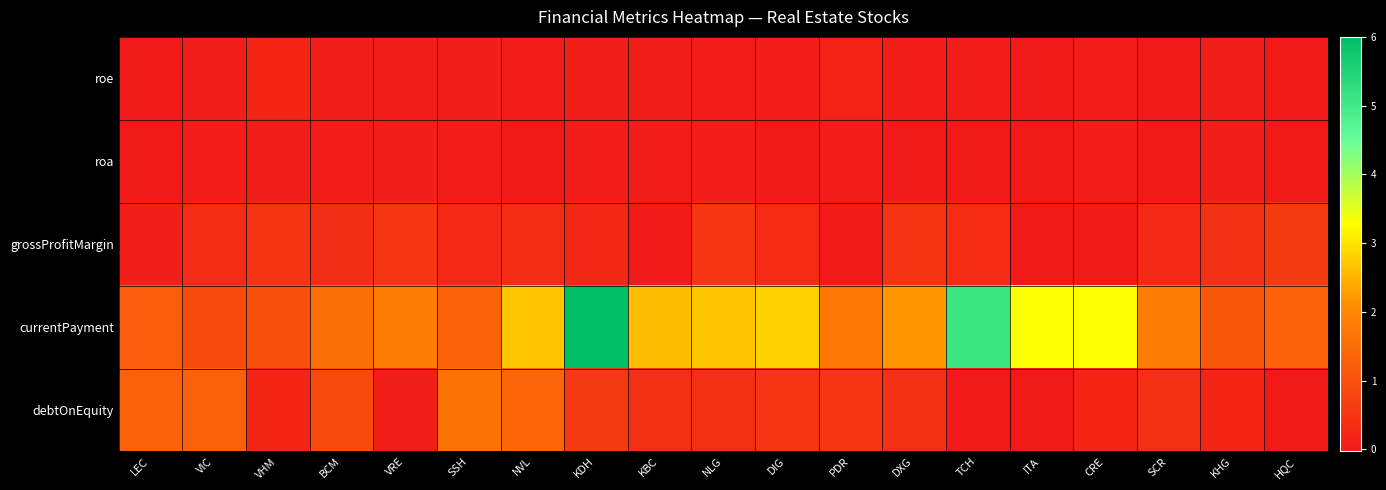

Reading left to right, what are all the values shown in this chart?

roe: LEC=-0.0	VIC=0.1	VHM=0.2	BCM=0.1	VRE=0.1	SSH=0.1	NVL=0.1	KDH=0.1	KBC=0.1	NLG=0.1	DIG=0.0	PDR=0.2	DXG=0.0	TCH=0.0	ITA=-0.0	CRE=0.0	SCR=0.0	KHG=0.1	HQC=0.0
roa: LEC=-0.0	VIC=0.0	VHM=0.1	BCM=0.0	VRE=0.1	SSH=0.0	NVL=0.0	KDH=0.1	KBC=0.0	NLG=0.0	DIG=0.0	PDR=0.1	DXG=0.0	TCH=0.0	ITA=-0.0	CRE=0.0	SCR=0.0	KHG=0.1	HQC=0.0
grossProfitMargin: LEC=0.1	VIC=0.3	VHM=0.5	BCM=0.3	VRE=0.5	SSH=0.3	NVL=0.3	KDH=0.2	KBC=0.0	NLG=0.5	DIG=0.3	PDR=0.0	DXG=0.4	TCH=0.3	ITA=0.0	CRE=0.0	SCR=0.3	KHG=0.4	HQC=0.6
currentPayment: LEC=1.2	VIC=0.9	VHM=1.0	BCM=1.5	VRE=1.8	SSH=1.3	NVL=2.7	KDH=6.0	KBC=2.6	NLG=2.7	DIG=2.8	PDR=1.7	DXG=2.2	TCH=5.1	ITA=3.3	CRE=3.3	SCR=1.8	KHG=1.1	HQC=1.3
debtOnEquity: LEC=1.3	VIC=1.3	VHM=0.2	BCM=0.9	VRE=0.1	SSH=1.6	NVL=1.4	KDH=0.6	KBC=0.4	NLG=0.4	DIG=0.5	PDR=0.5	DXG=0.4	TCH=0.0	ITA=0.0	CRE=0.2	SCR=0.4	KHG=0.2	HQC=0.0